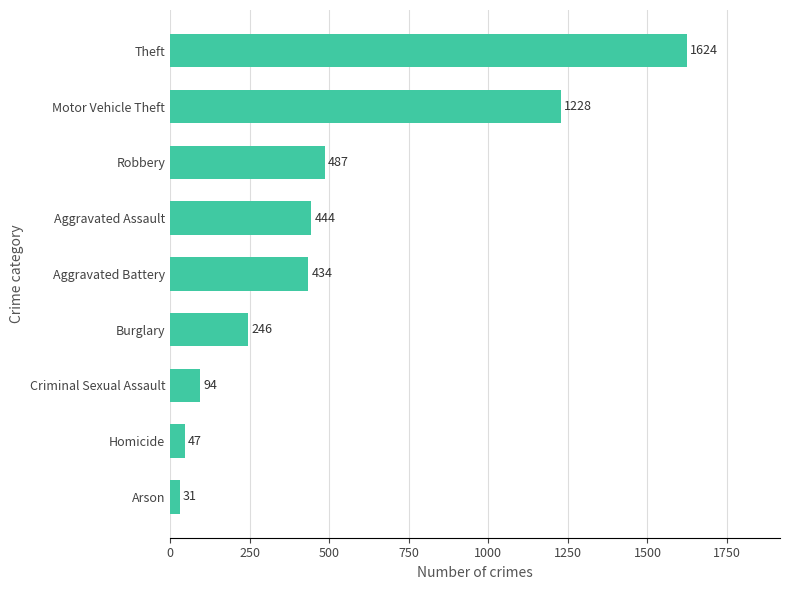

What is the ratio of the value at Motor Vehicle Theft to the value at Homicide?

26.1